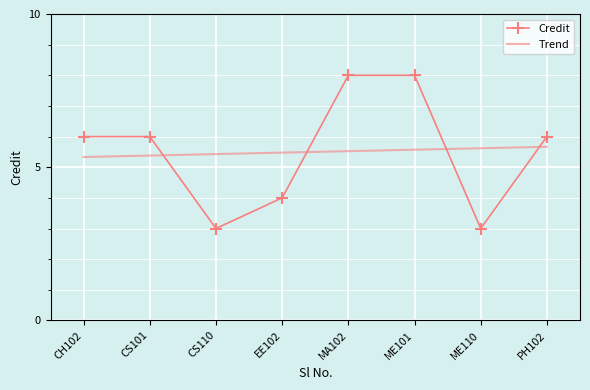

What is the difference between the maximum and minimum values in the Credit series?

5.0